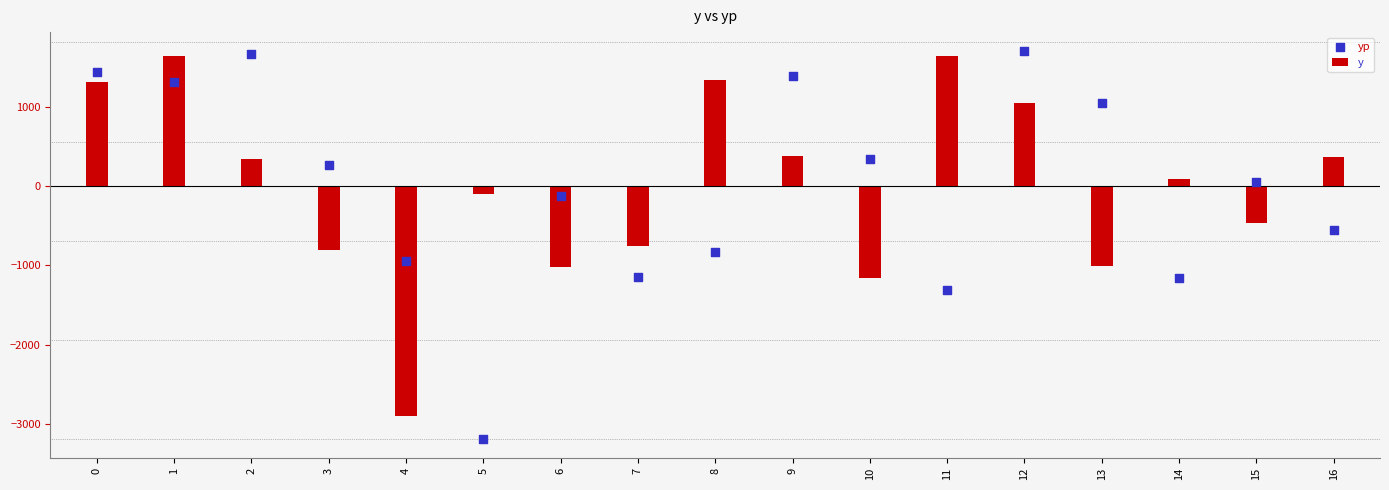

What are all the series names shown in the legend?

y, yp